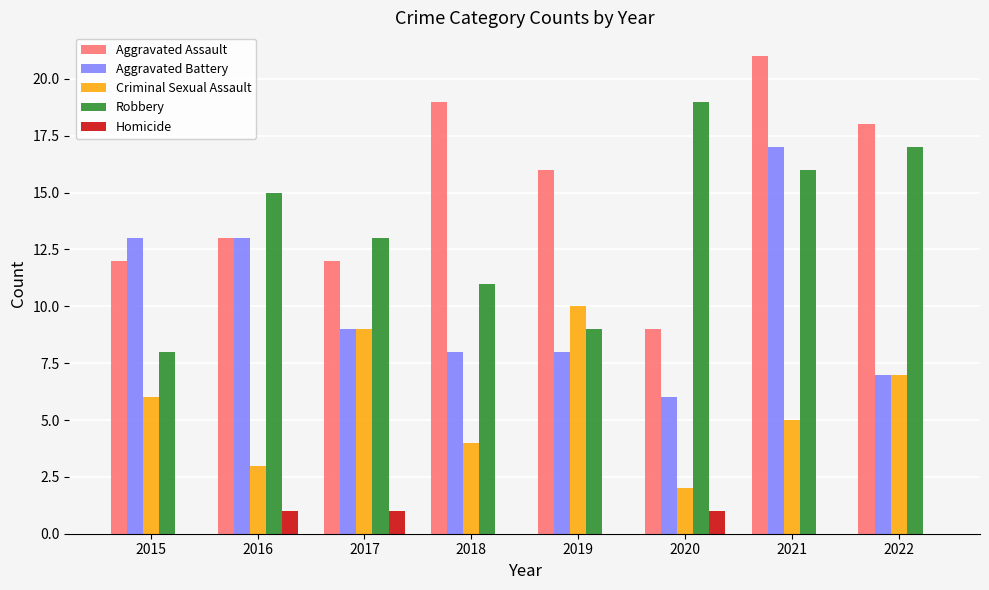

Where is Robbery nearest to the value 13?

2017